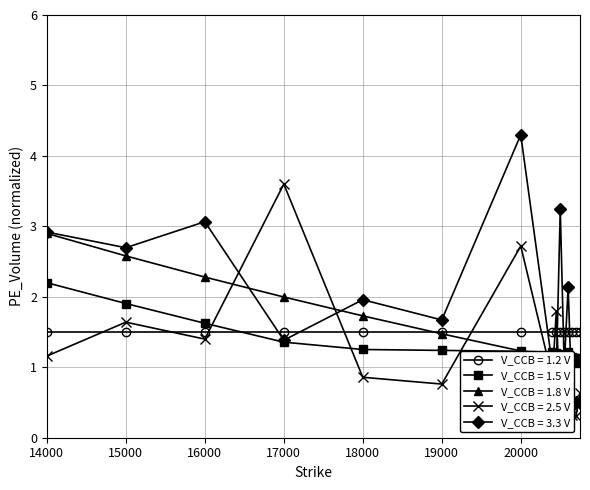

Which series has the widest spread of values?

V_CCB = 3.3 V